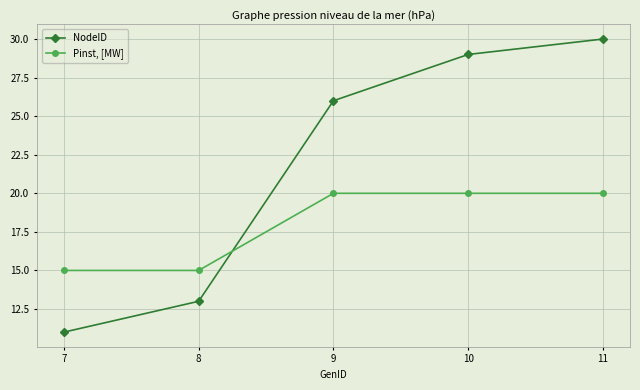

Which series has the widest spread of values?

NodeID